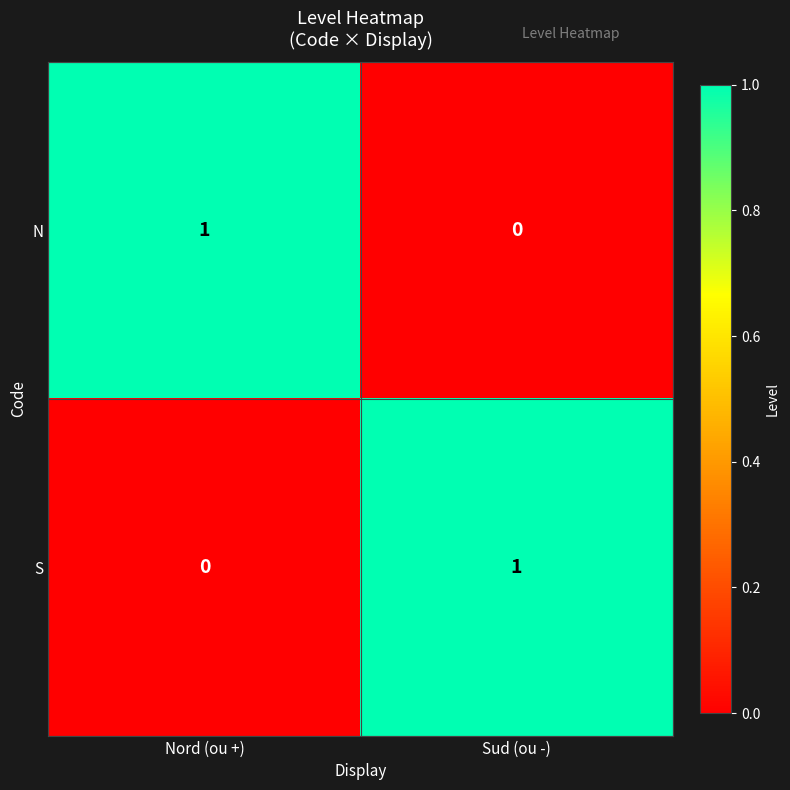

Rank the categories by S value from highest to lowest.

Sud (ou -), Nord (ou +)